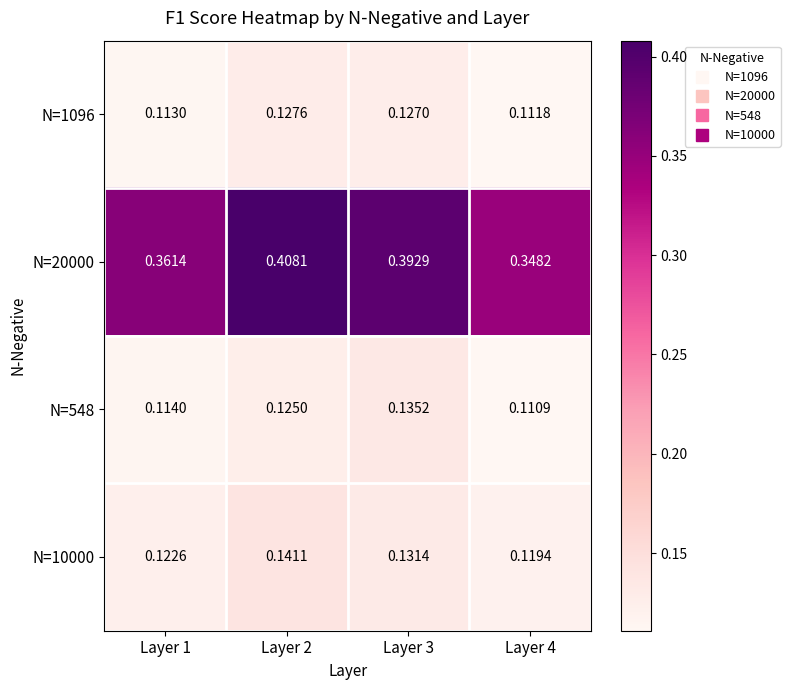

Is the value of N=20000 at Layer 2 greater than the value of N=10000 at Layer 1?

Yes